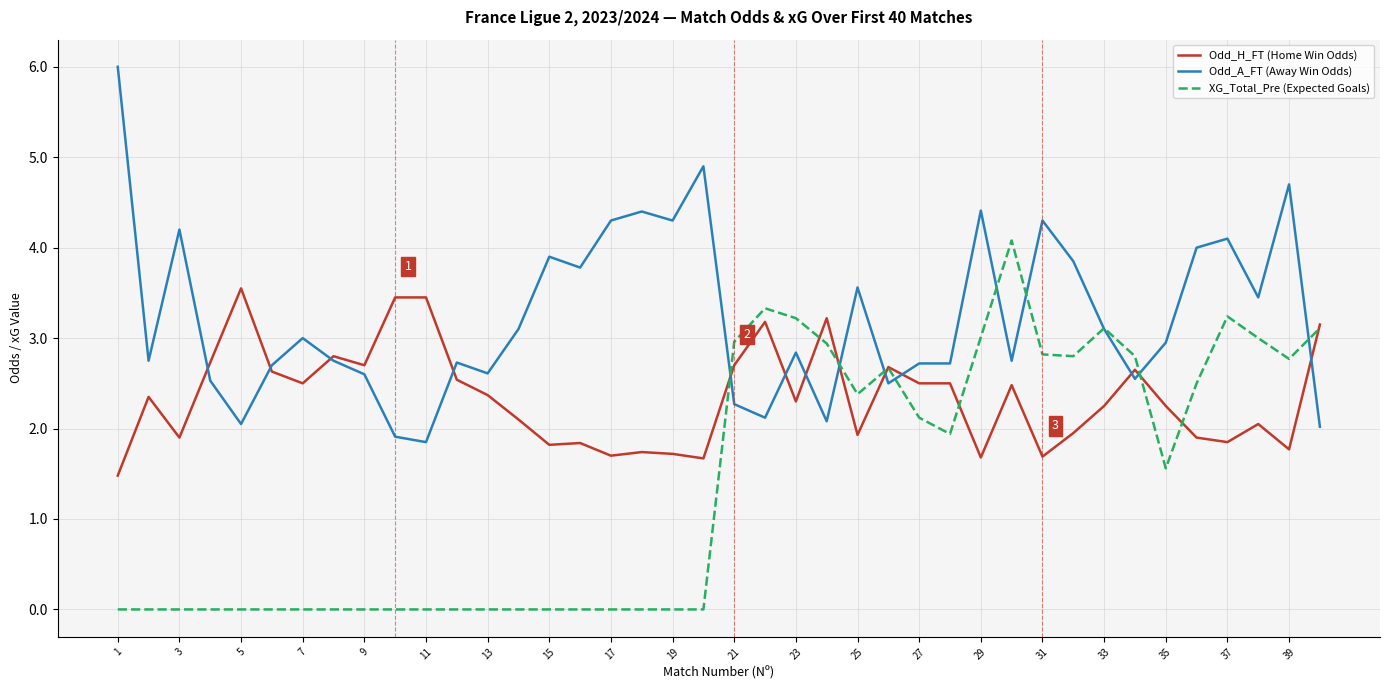

How many times do Odd_A_FT (Away Win Odds) and Odd_H_FT (Home Win Odds) cross each other?

13